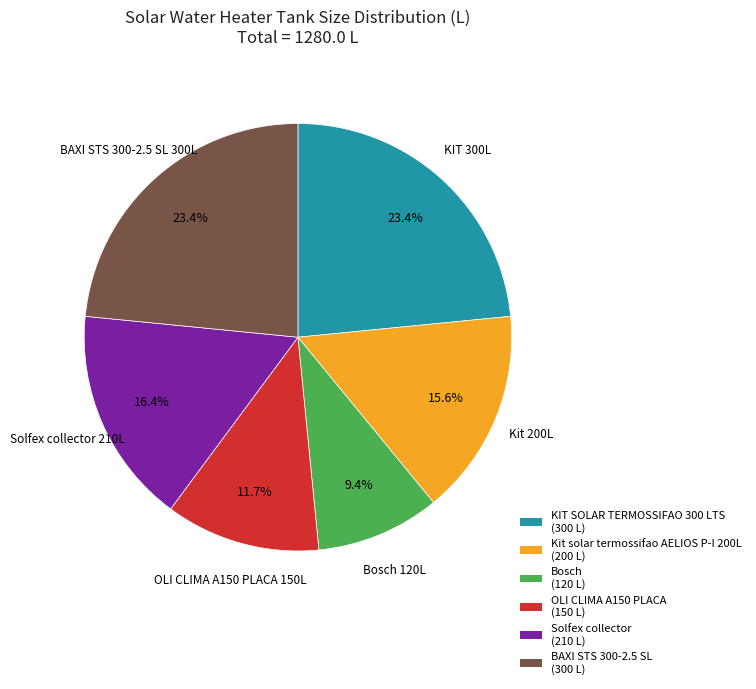

To the nearest percent, what portion does Bosch represent?

9%